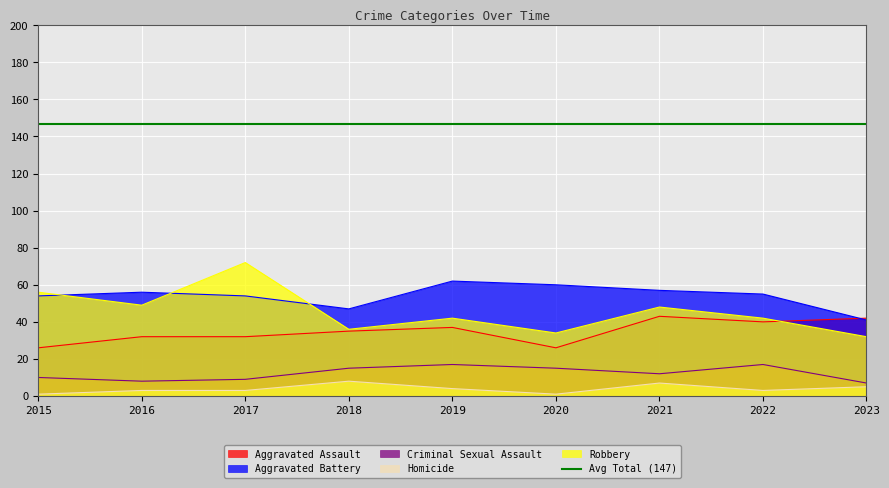

Between 2019 and 2023, which series saw the biggest shift?

Aggravated Battery